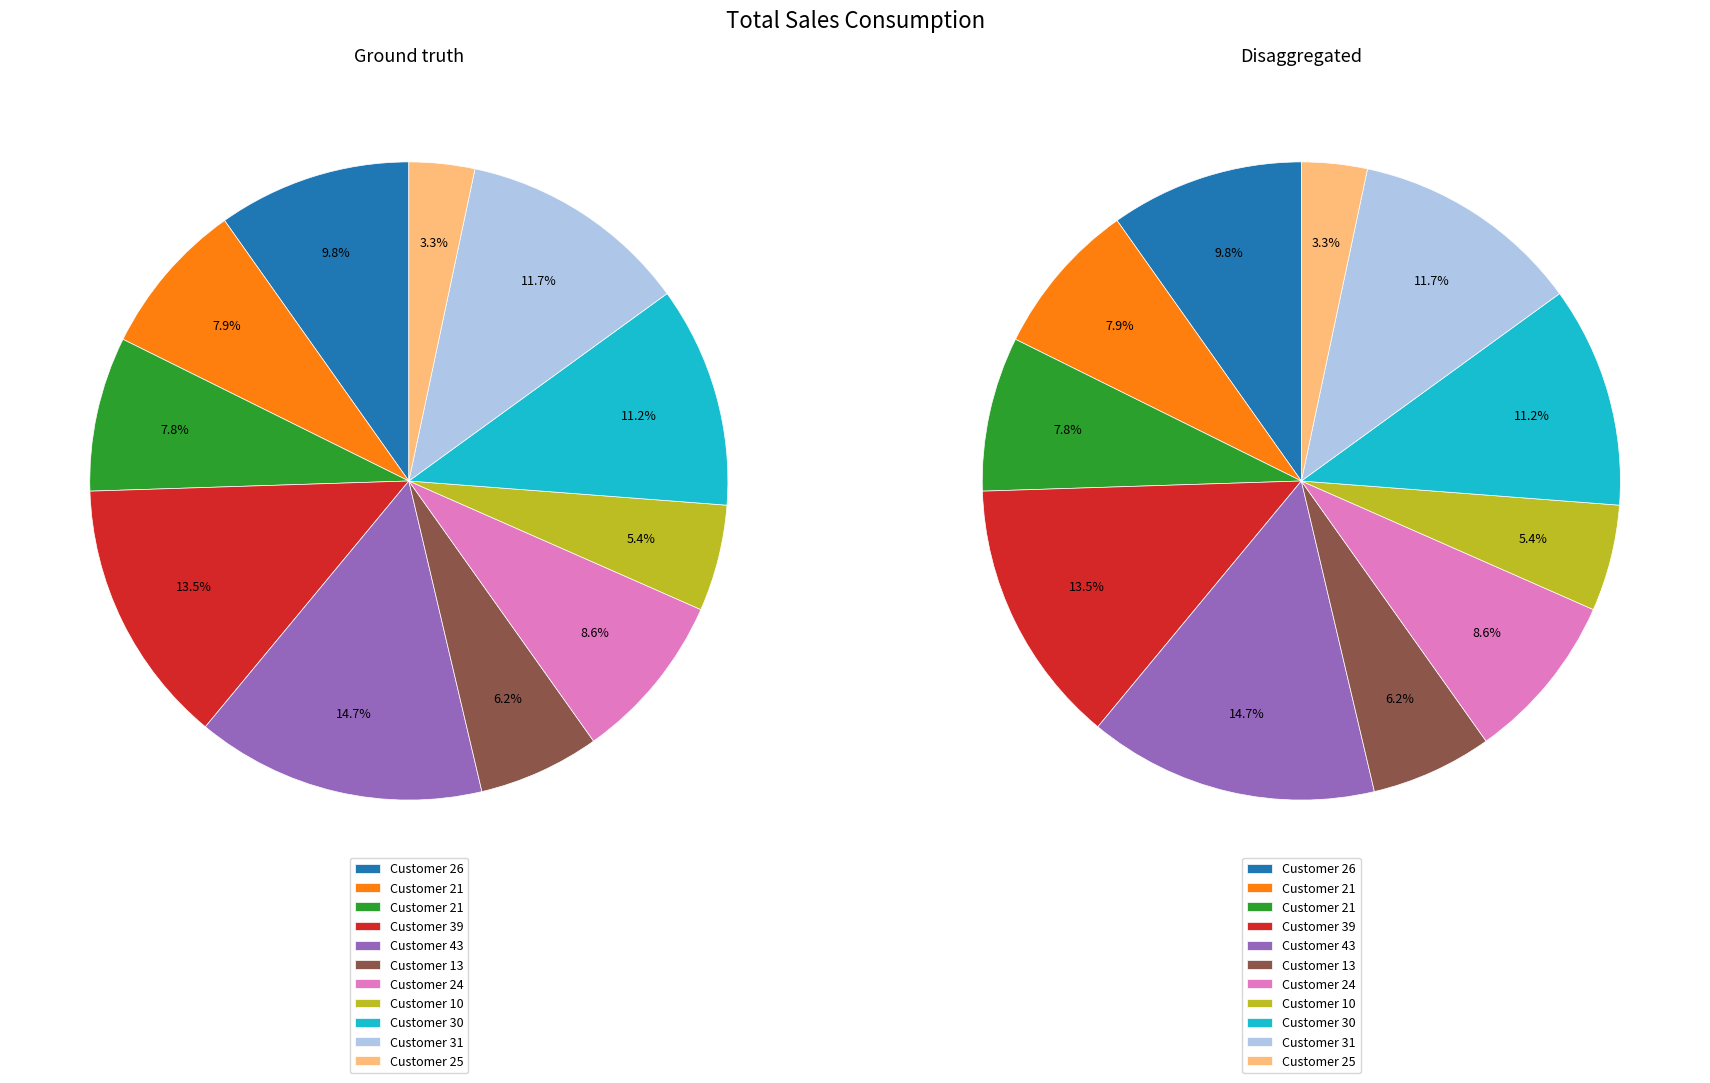

What is the ratio of the value at 31 to the value at 24?

1.4